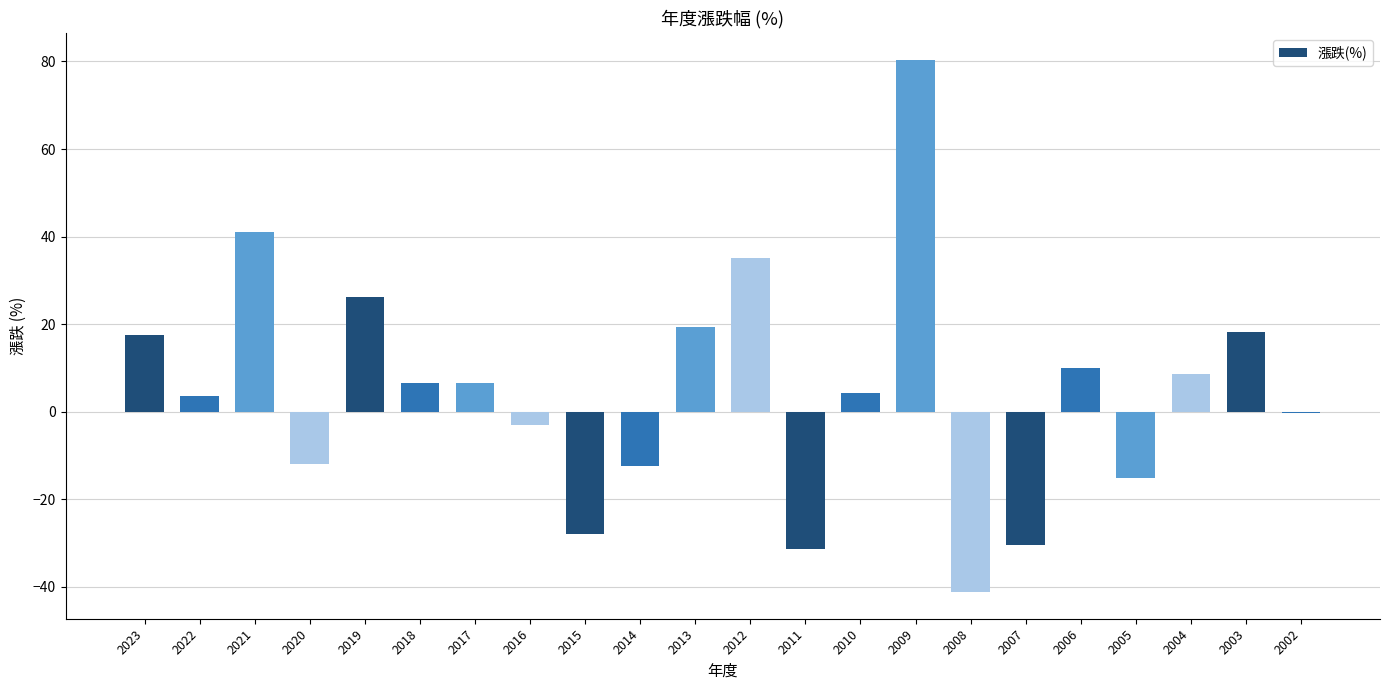

Between 2008 and 2020, which is larger?

2020